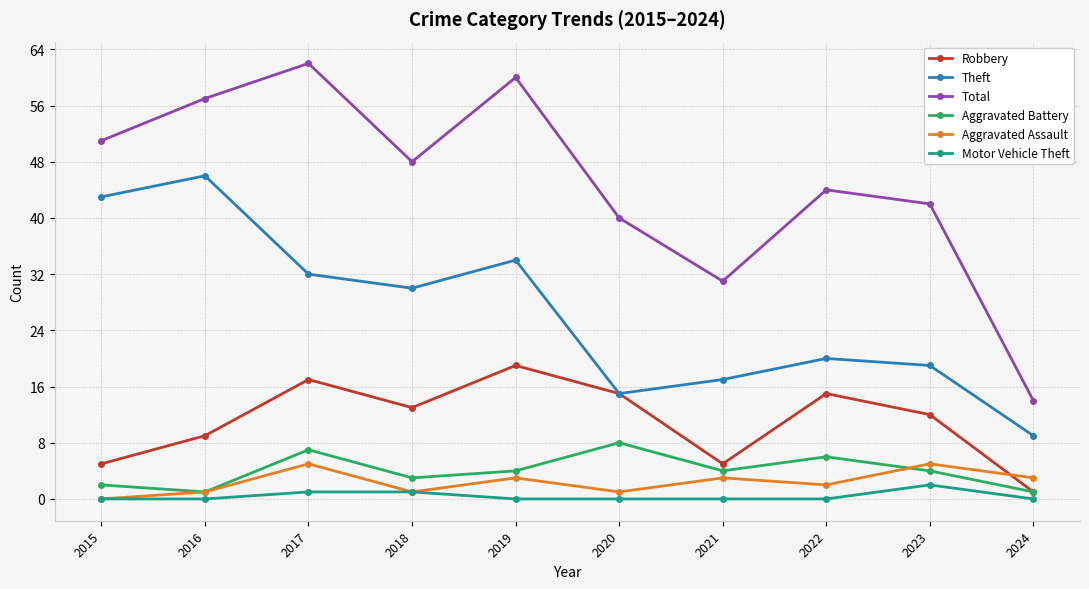

At which category is the sum across all series the highest?

2017